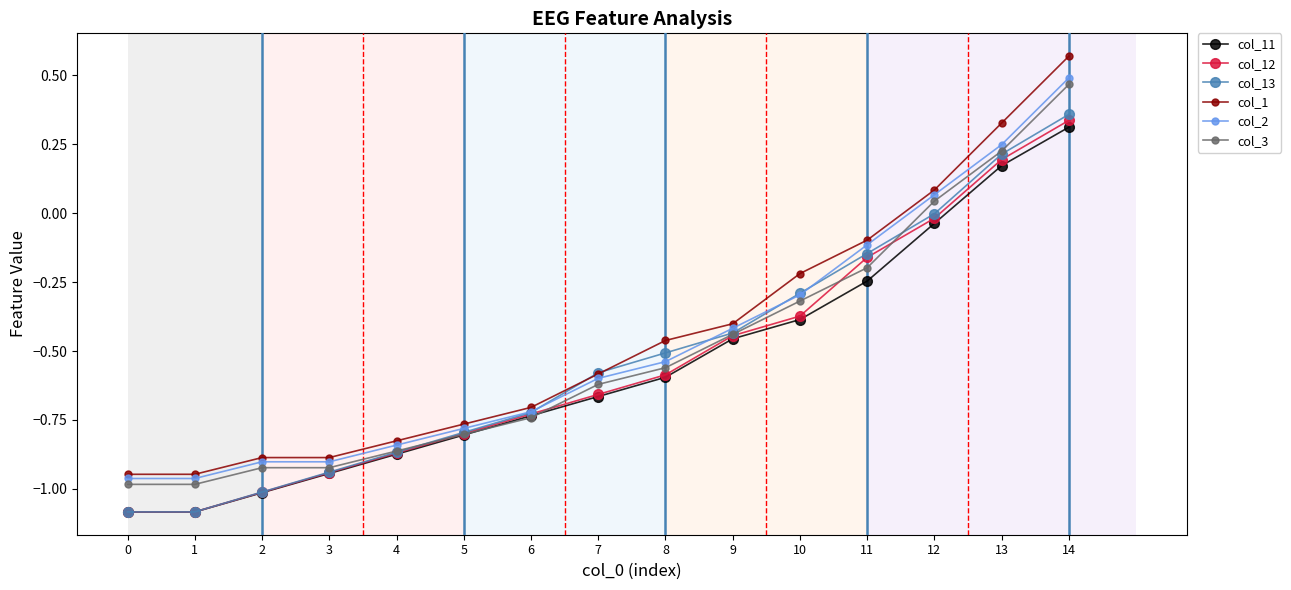

At which label is col_13 closest to 0?

12